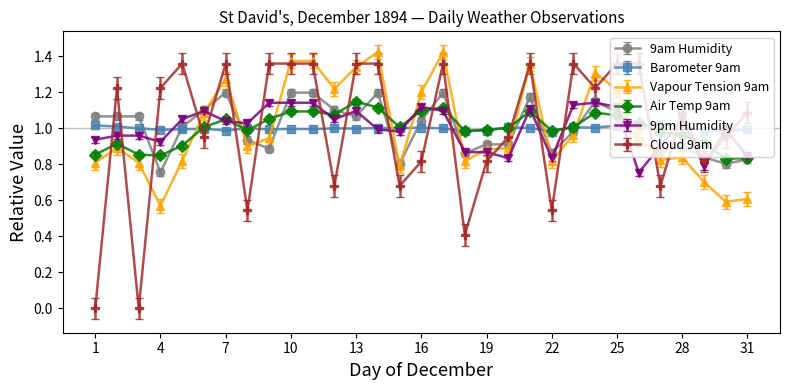

True or false: Cloud 9am has more than 0 points higher than both neighbors.

True